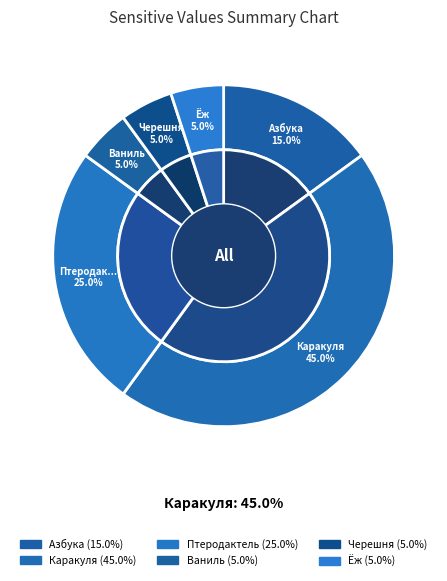

Count the number of slices in the pie.

6